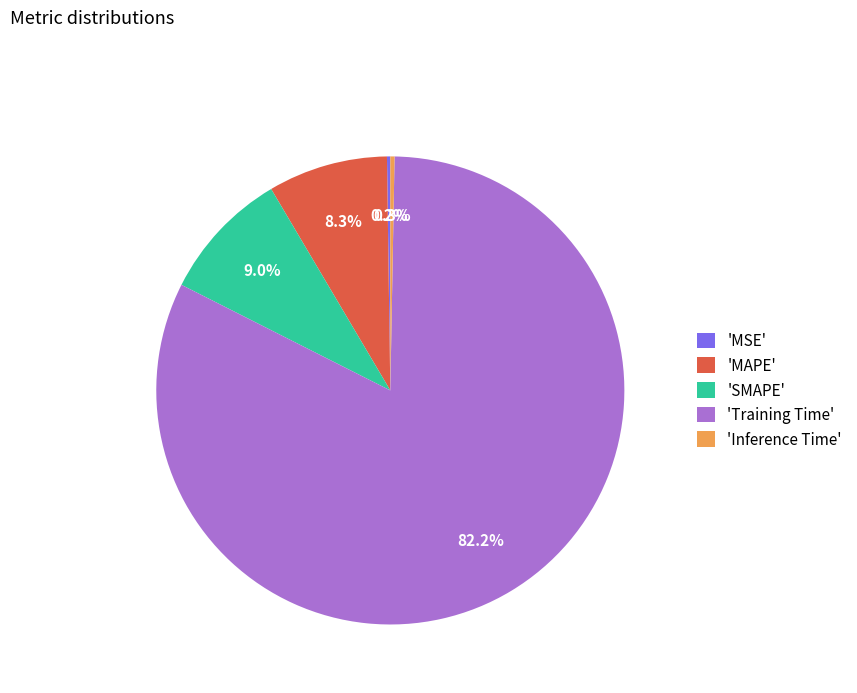

Which slice is the largest?

'Training Time'